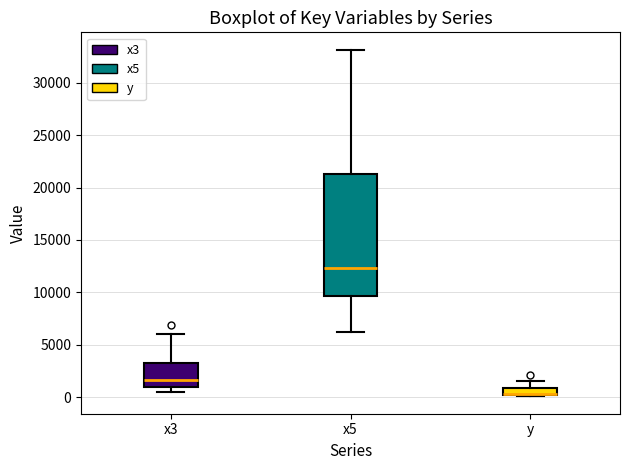

Comparing the boxes themselves (not the whiskers), which one is the tallest?

x5